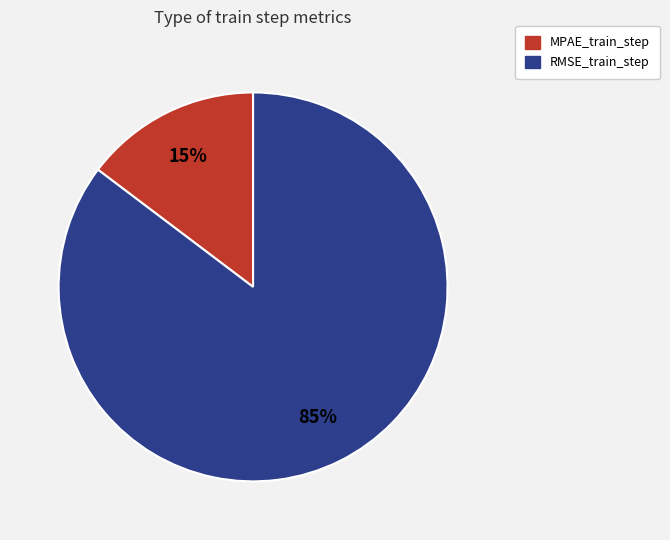

To the nearest percent, what is the average slice percentage?

50%